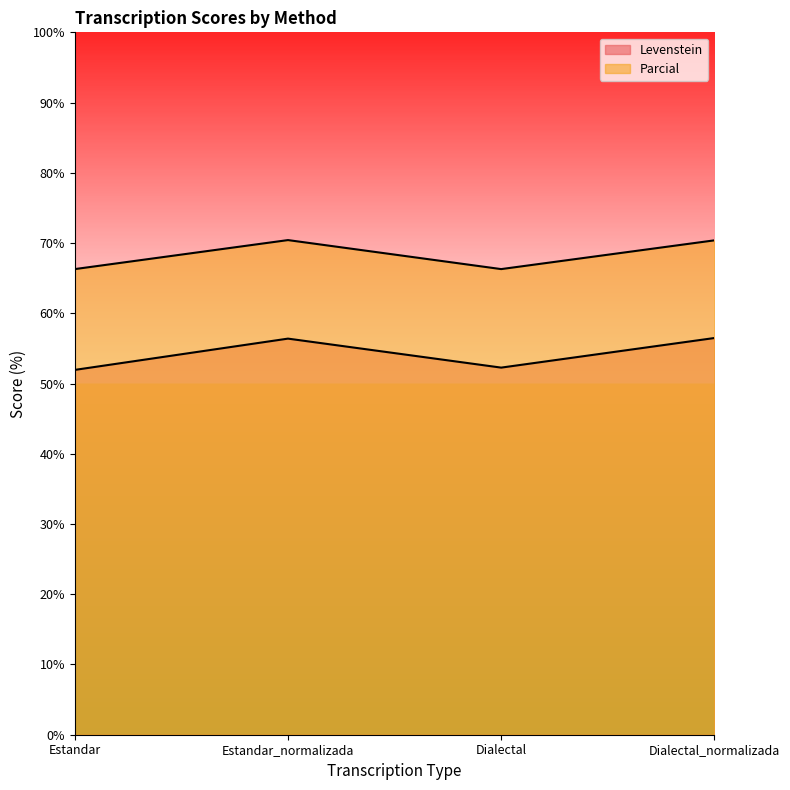

Where is the first local maximum for Parcial?

Estandar_normalizada